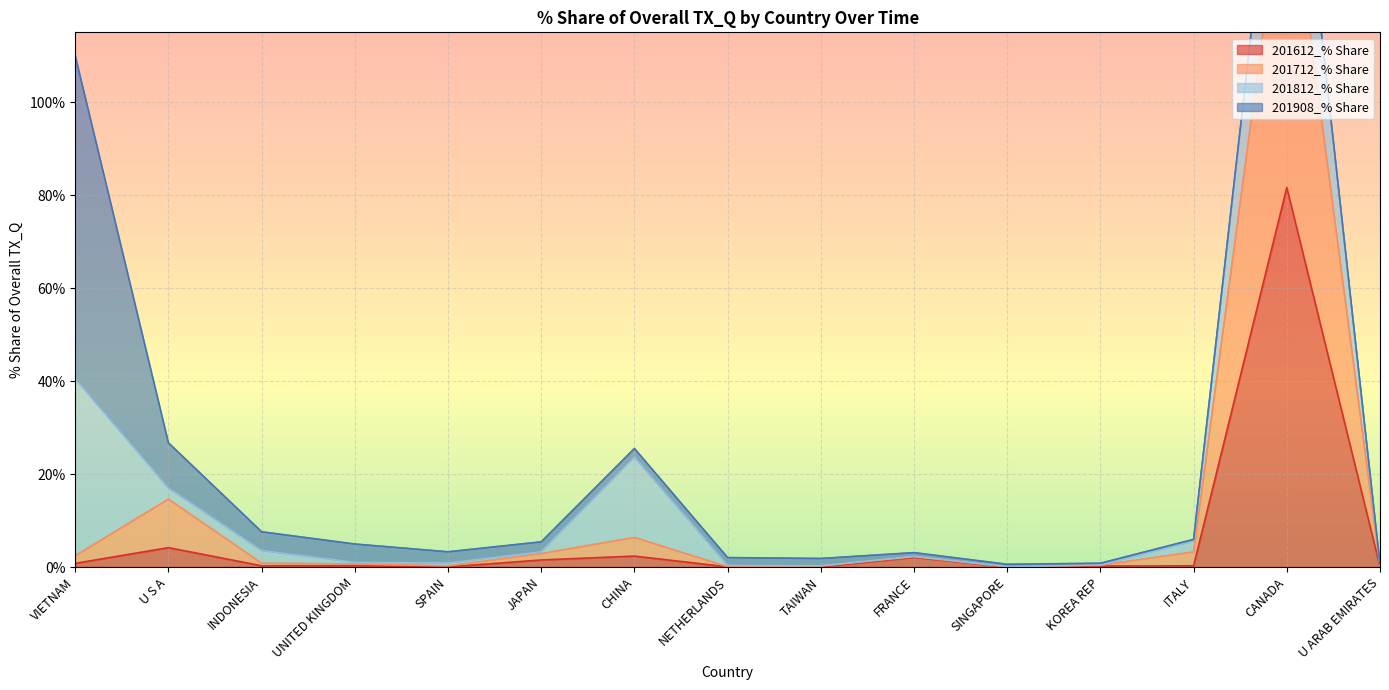

Is it true that 201612_% Share equals 0.0 at NETHERLANDS?

True